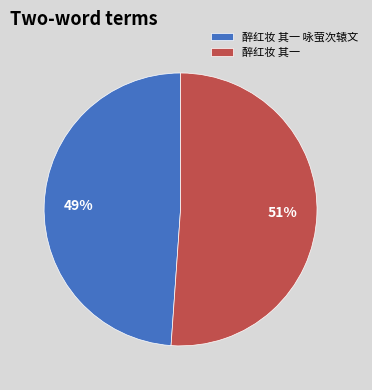

Approximately how many times larger is the value at 醉红妆 其一 compared to 醉红妆 其一 咏萤次辕文?

1.0